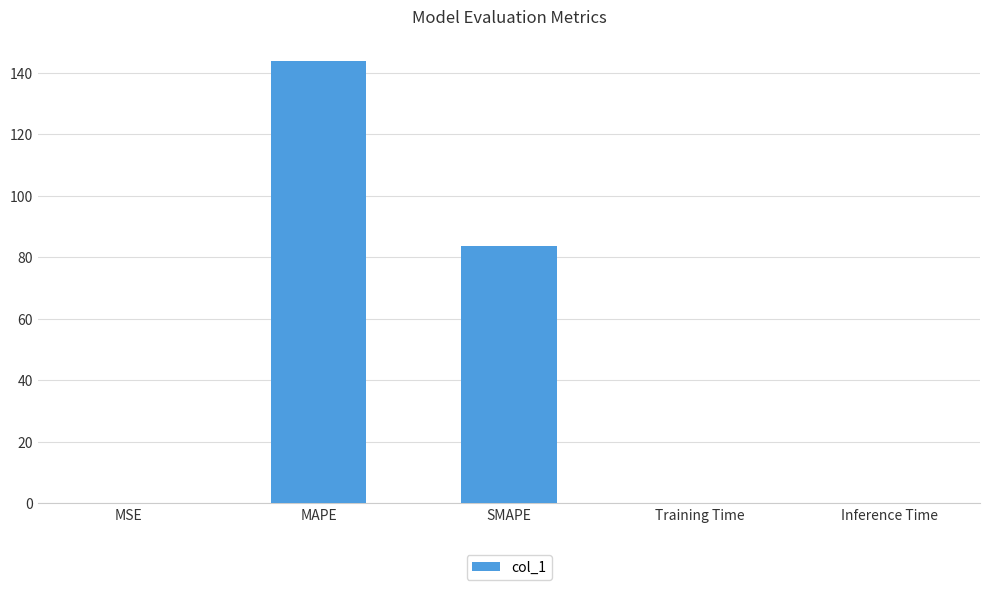

What is the greatest value displayed?

143.7